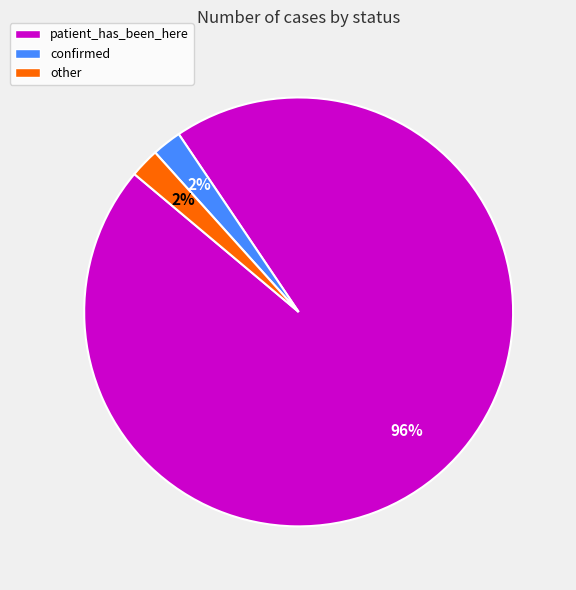

To the nearest percent, what is the combined percentage of patient_has_been_here and confirmed?

98%